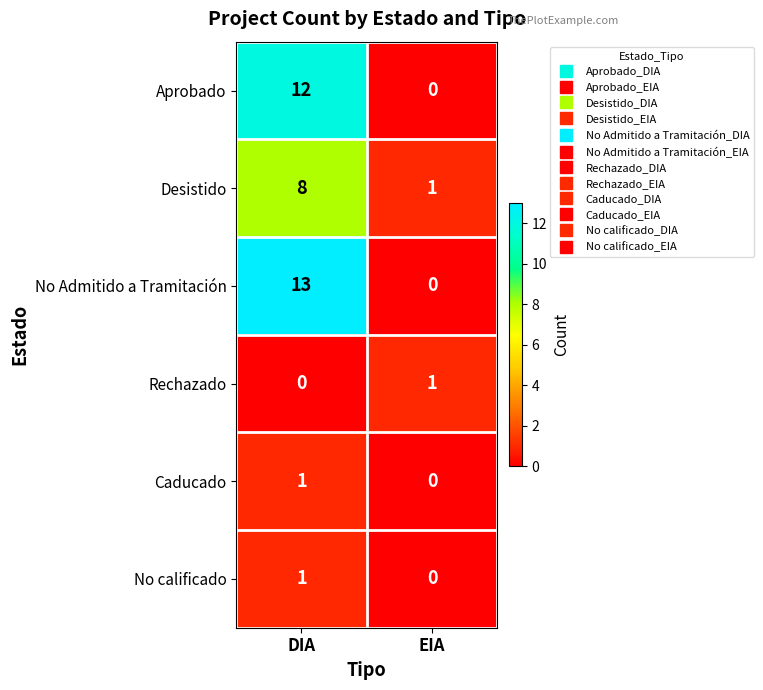

Reading right to left, what are all the values shown in this chart?

Aprobado: 0	12
Desistido: 1	8
No Admitido a Tramitación: 0	13
Rechazado: 1	0
Caducado: 0	1
No calificado: 0	1